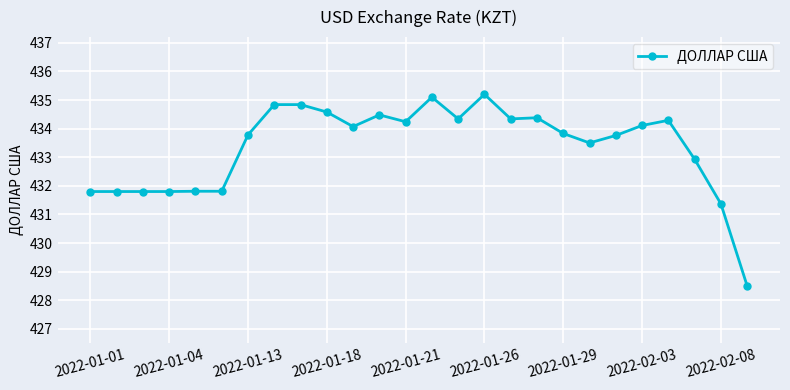

What is the value of the 19th point from the left?

433.8